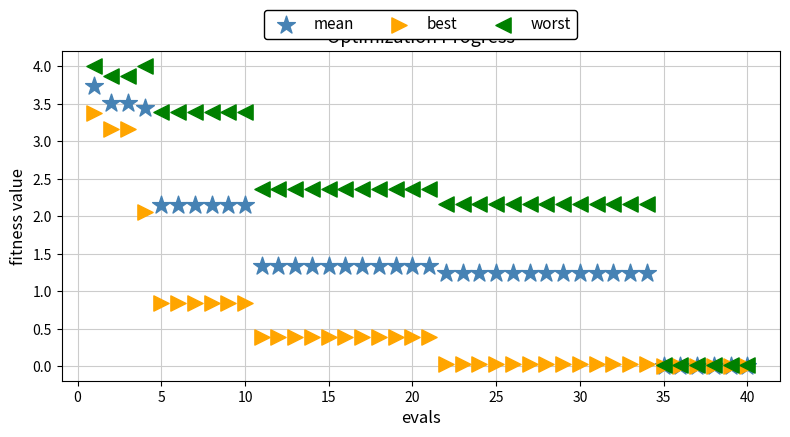

In the worst series, what Y value is closest to 2?

2.2